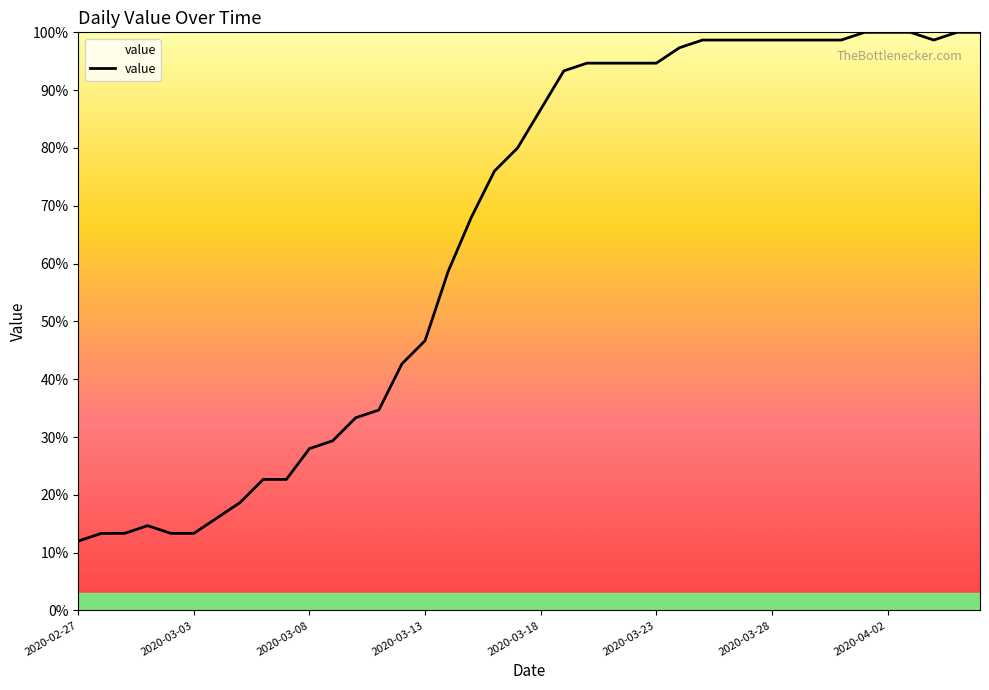

What is the sum of all values?

2602.7